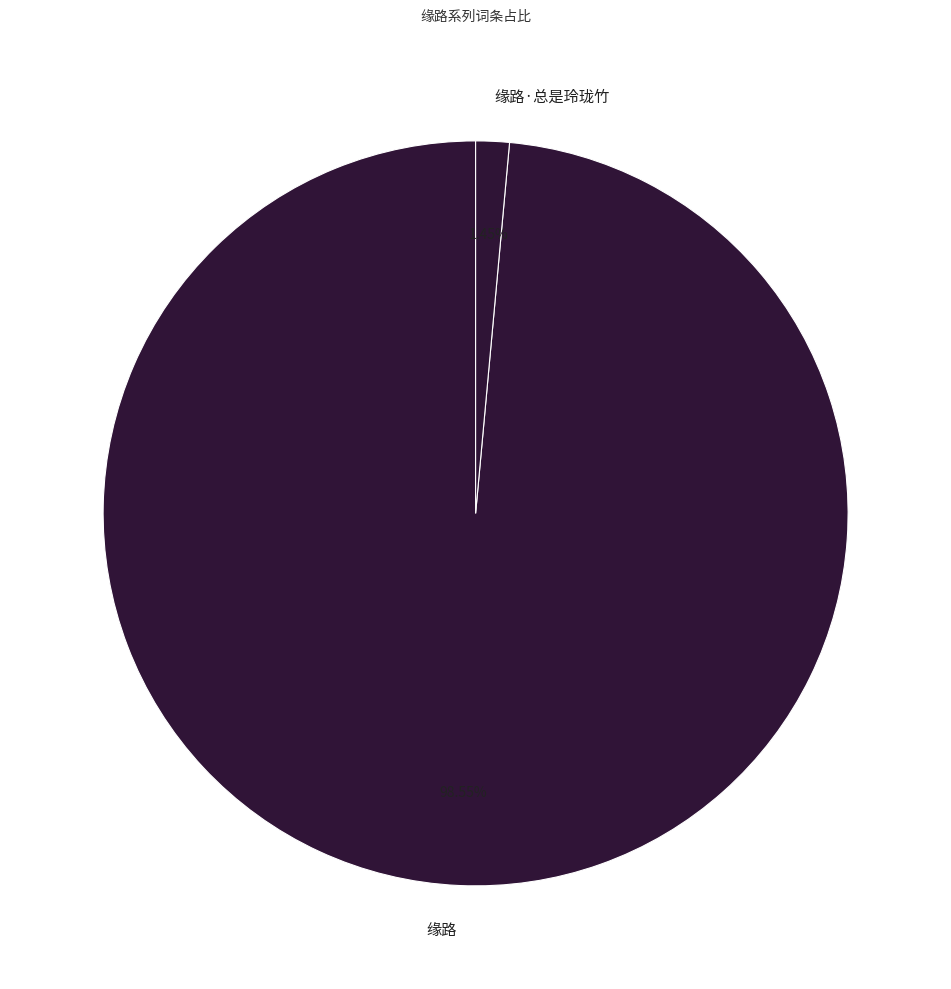

Does any single category account for the majority?

Yes